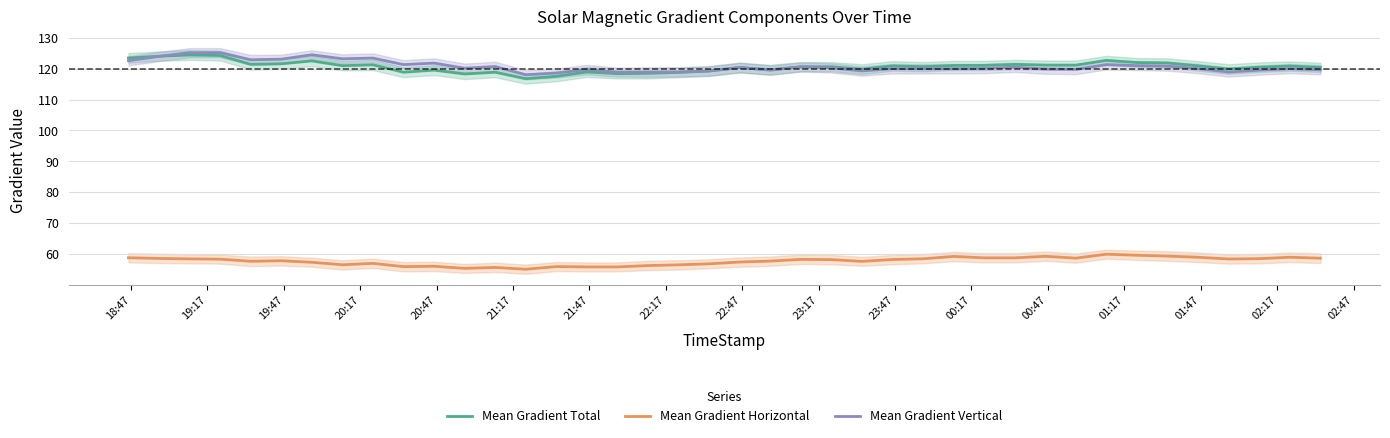

Rank the series by their maximum value, from lowest to highest.

Mean Gradient Horizontal, Mean Gradient Total, Mean Gradient Vertical